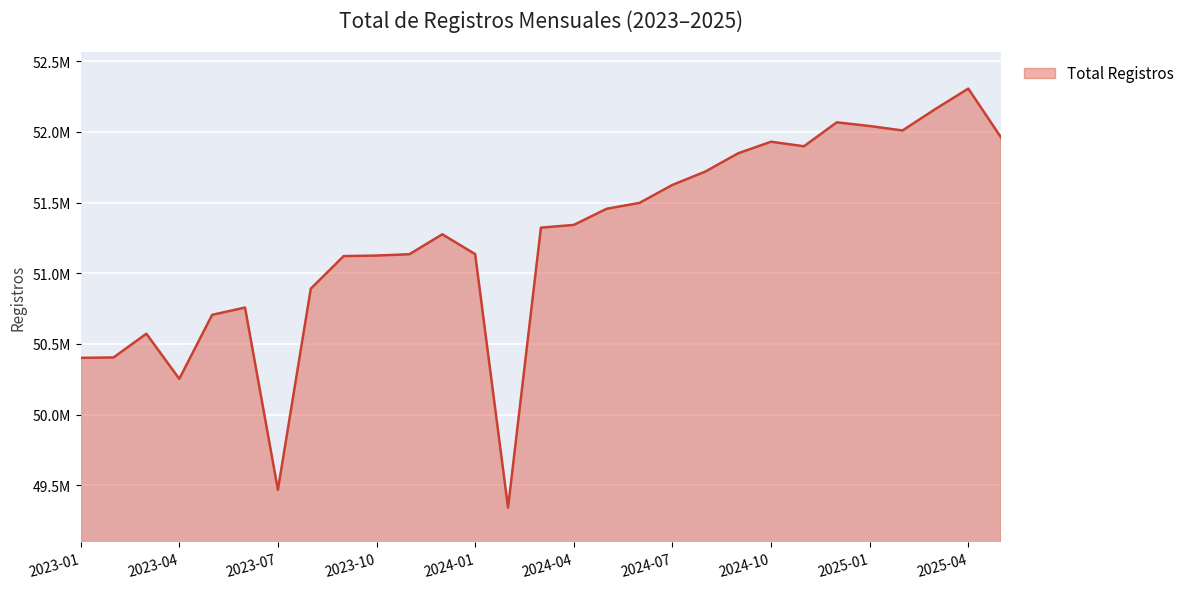

Does the chart display data point markers on the line(s)?

No